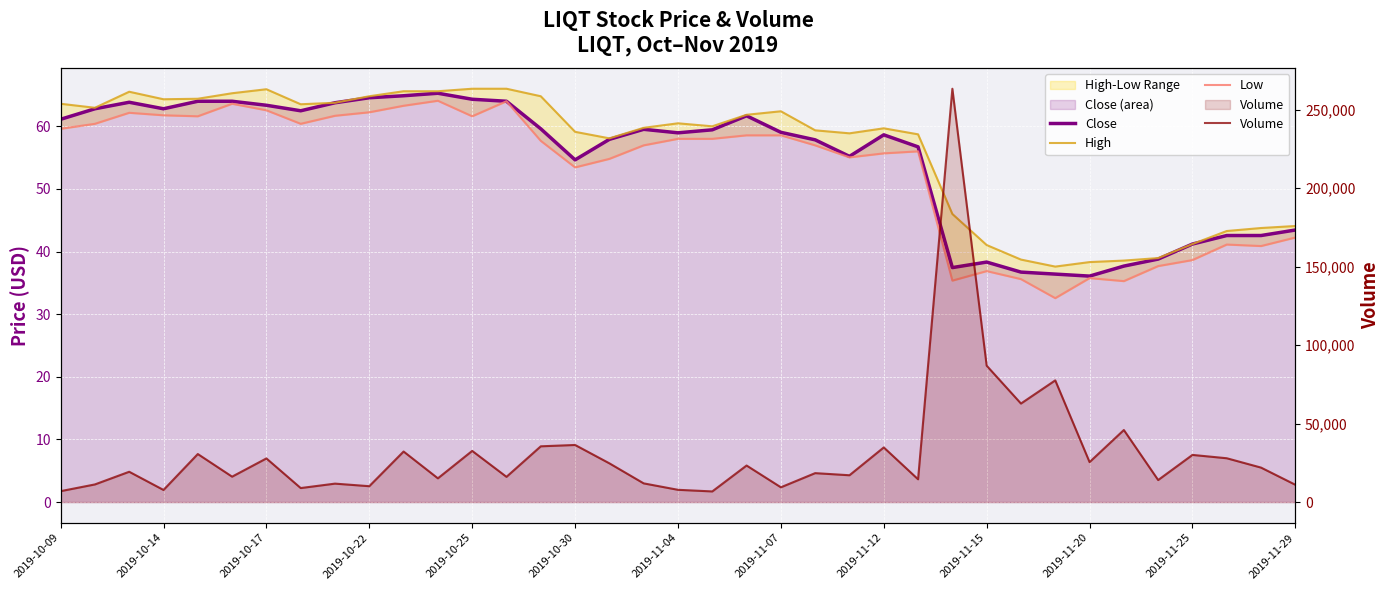

How many lines are shown in the chart?

4